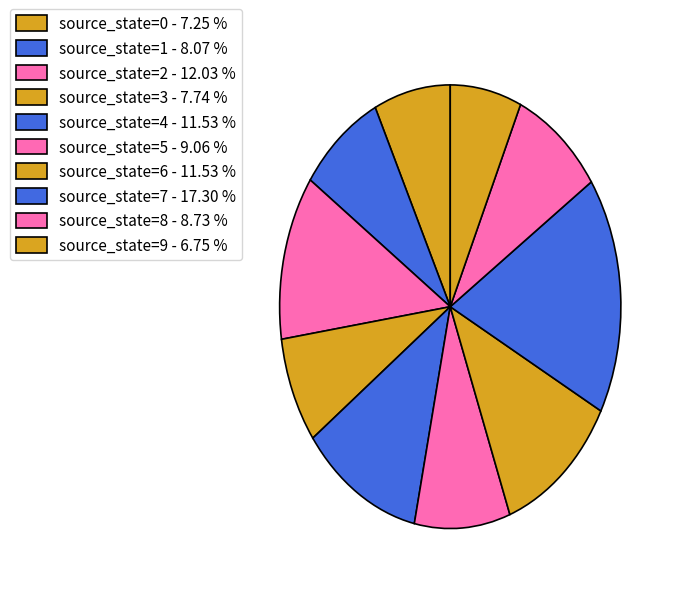

Is there any slice that represents more than half of the pie?

No